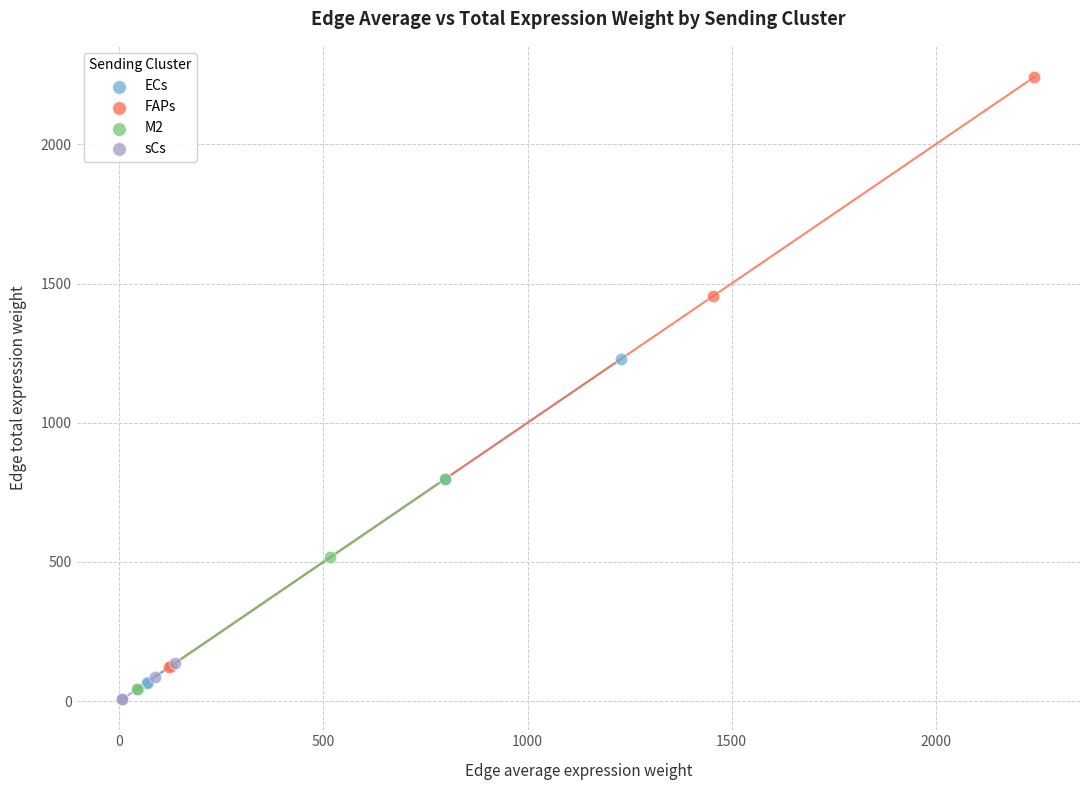

Which series reaches the minimum Y coordinate?

sCs